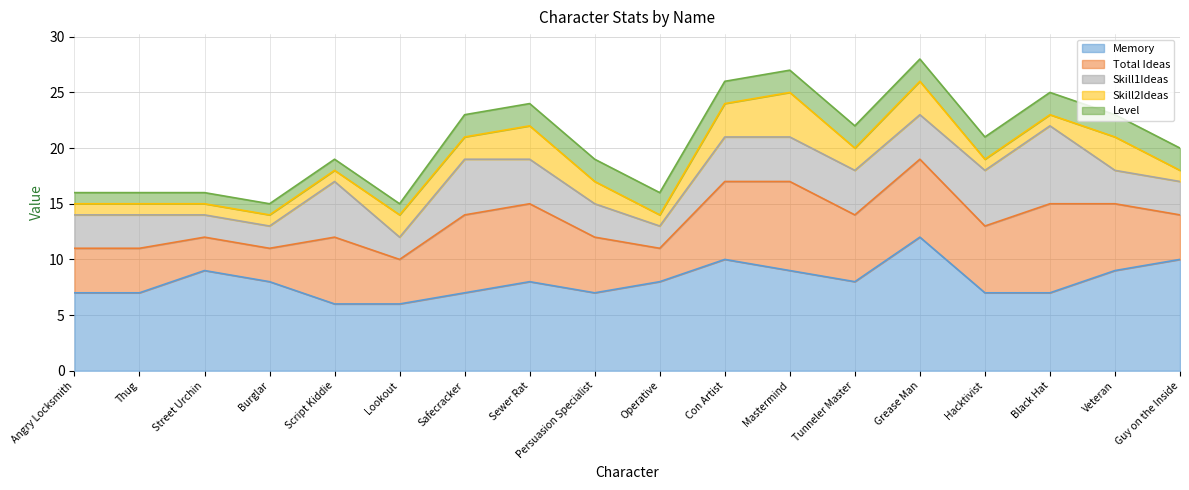

True or false: Memory and Level intersect in this chart.

False